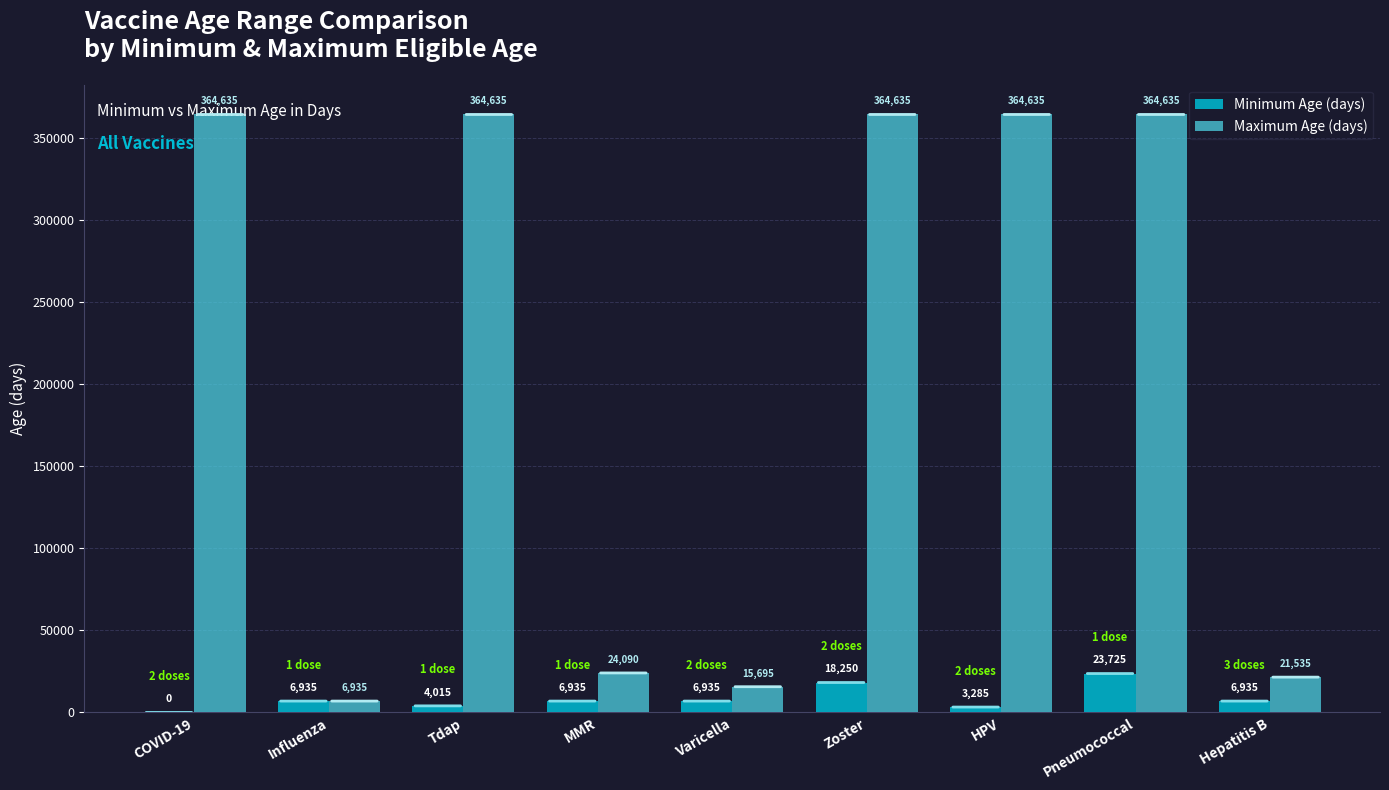

Reading left to right, list all the values displayed in this chart.

Minimum Age (days): COVID-19=0	Influenza=6935	Tdap=4015	MMR=6935	Varicella=6935	Zoster=18250	HPV=3285	Pneumococcal=23725	Hepatitis B=6935
Maximum Age (days): COVID-19=364635	Influenza=6935	Tdap=364635	MMR=24090	Varicella=15695	Zoster=364635	HPV=364635	Pneumococcal=364635	Hepatitis B=21535